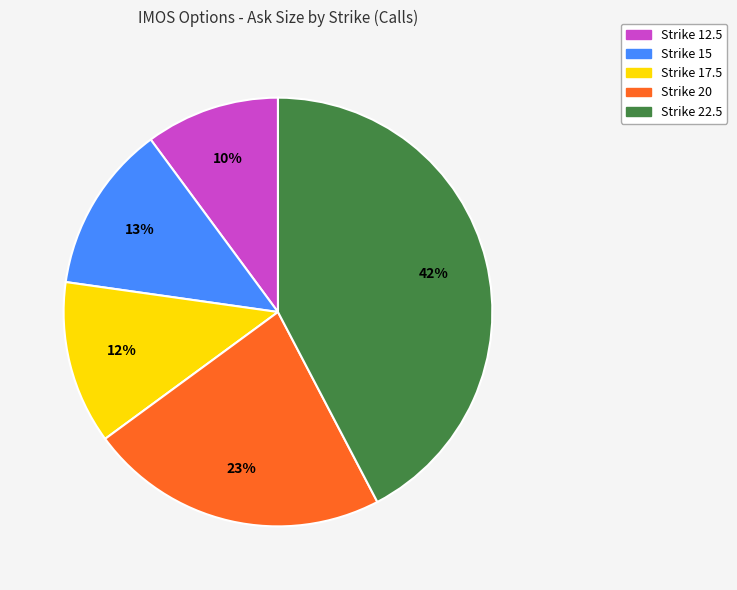

To the nearest percent, what percentage of the pie is Strike 20?

23%